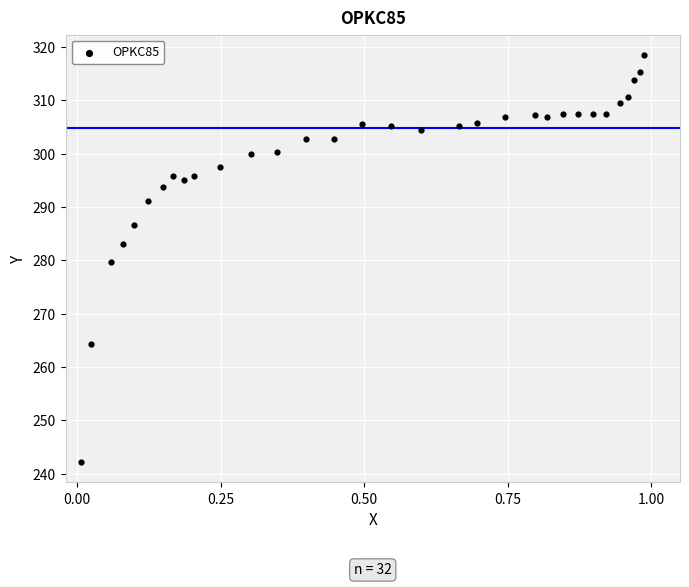

What is the range of X values (max minus min)?

1.0